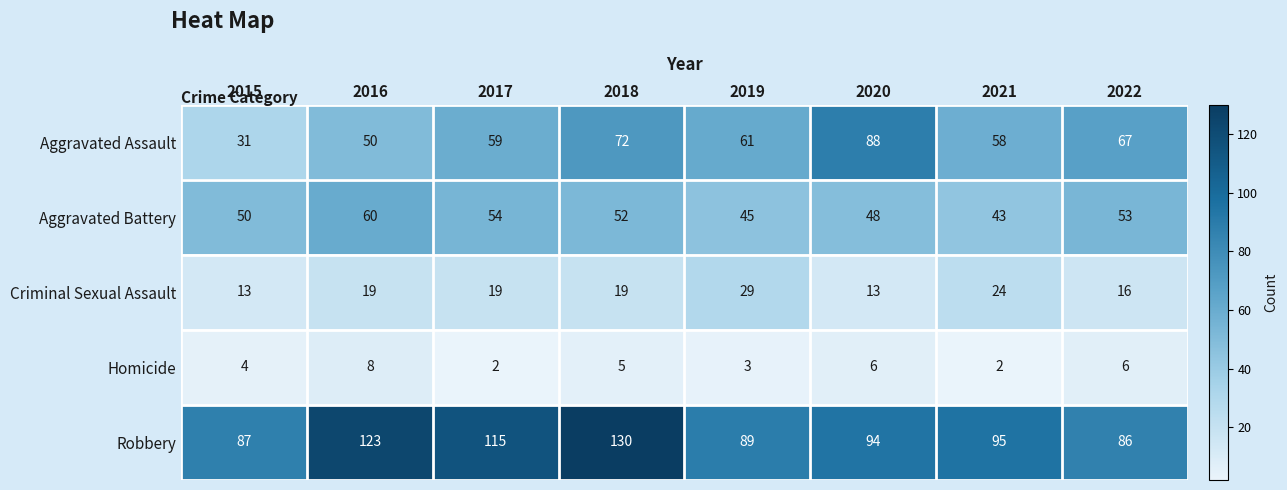

What is the difference between the maximum and minimum values in the Robbery series?

44